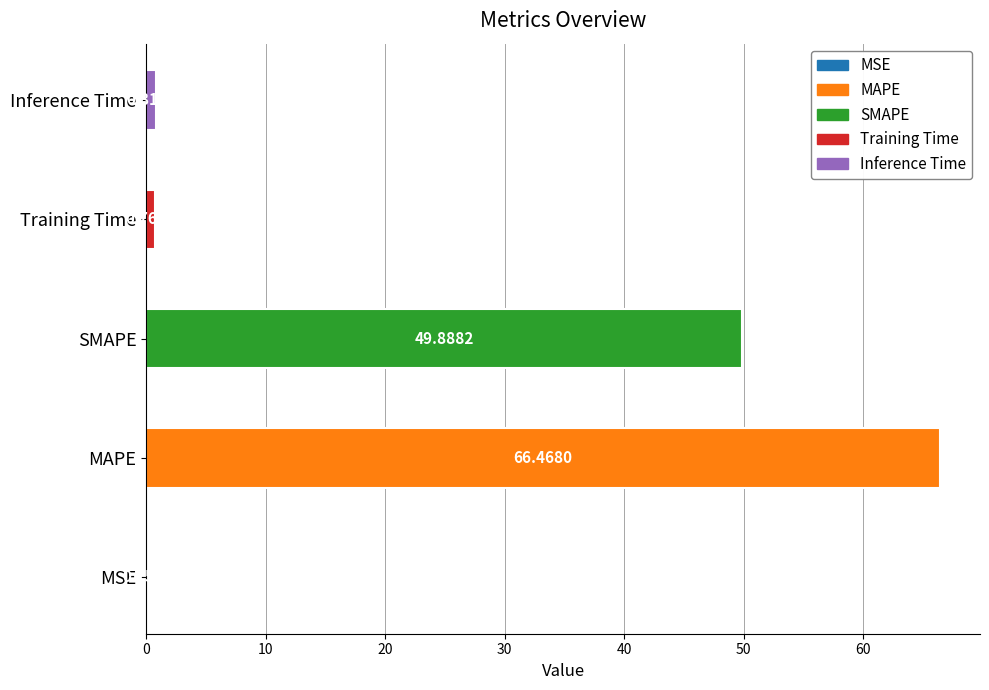

What is the change in value from Training Time to Inference Time?

+0.1